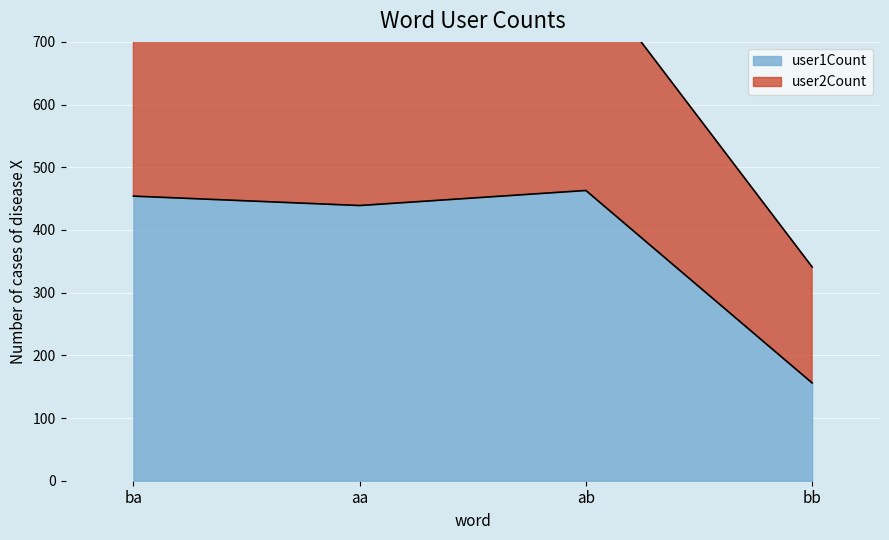

Which has a higher value, aa or ba?

ba